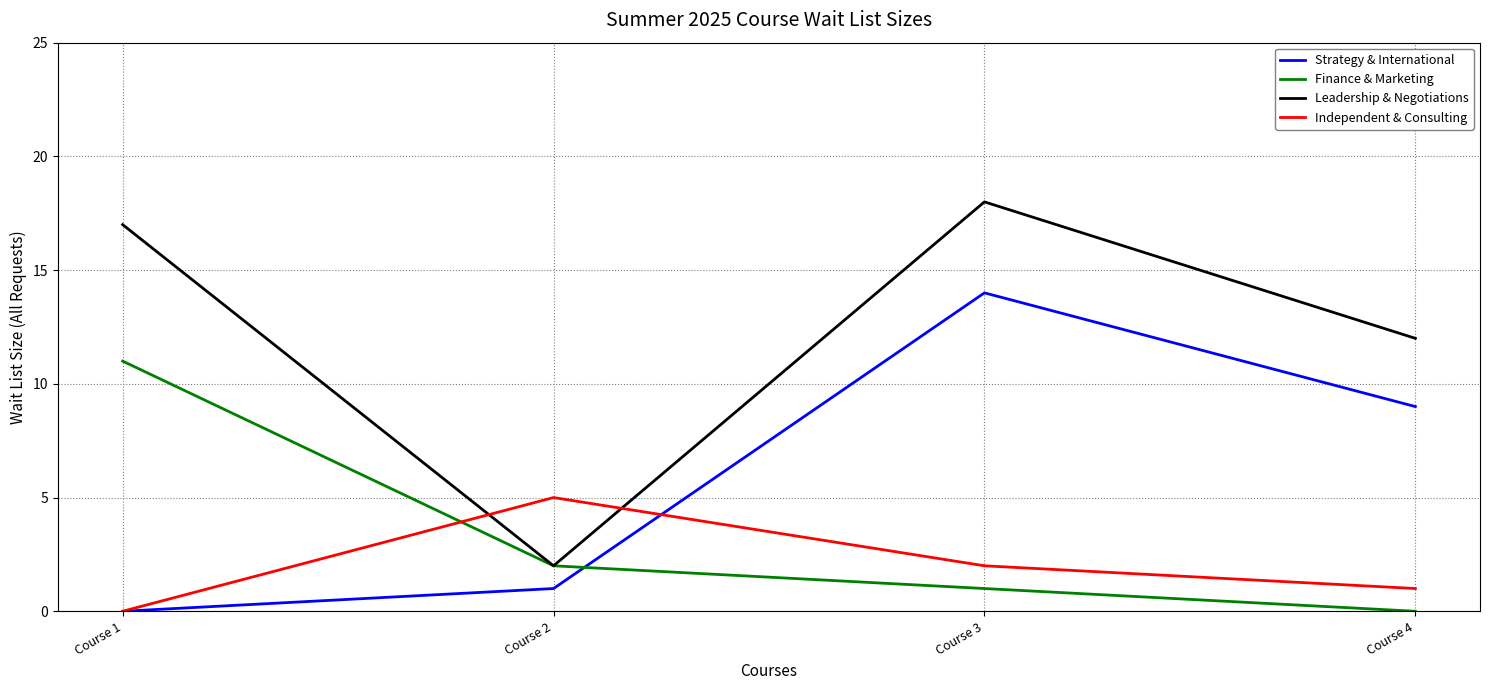

Reading left to right, what are all the values shown in this chart?

Strategy & International: Course 1=0	Course 2=1	Course 3=14	Course 4=9
Finance & Marketing: Course 1=11	Course 2=2	Course 3=1	Course 4=0
Leadership & Negotiations: Course 1=17	Course 2=2	Course 3=18	Course 4=12
Independent & Consulting: Course 1=0	Course 2=5	Course 3=2	Course 4=1